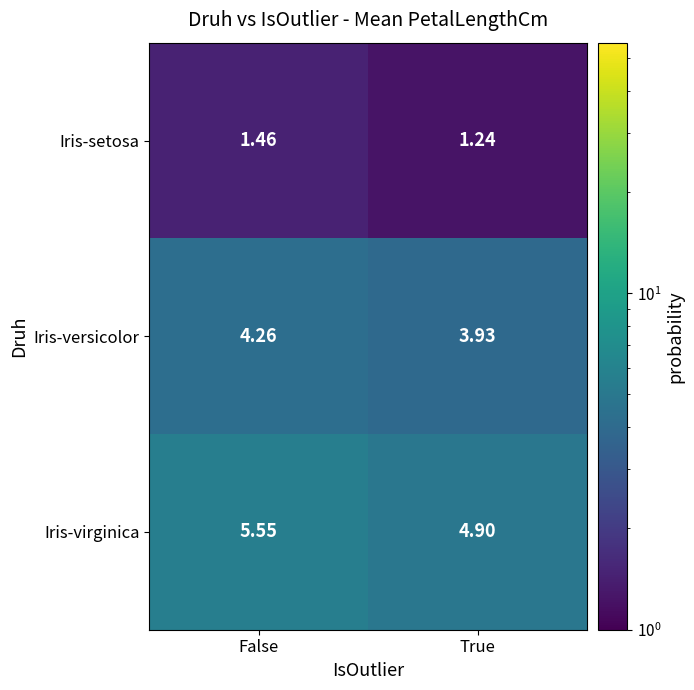

Which category has the highest value in the Iris-setosa series?

False